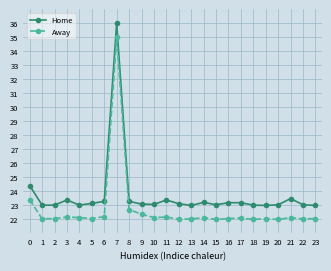

True or false: Away and Home cross at least once.

False